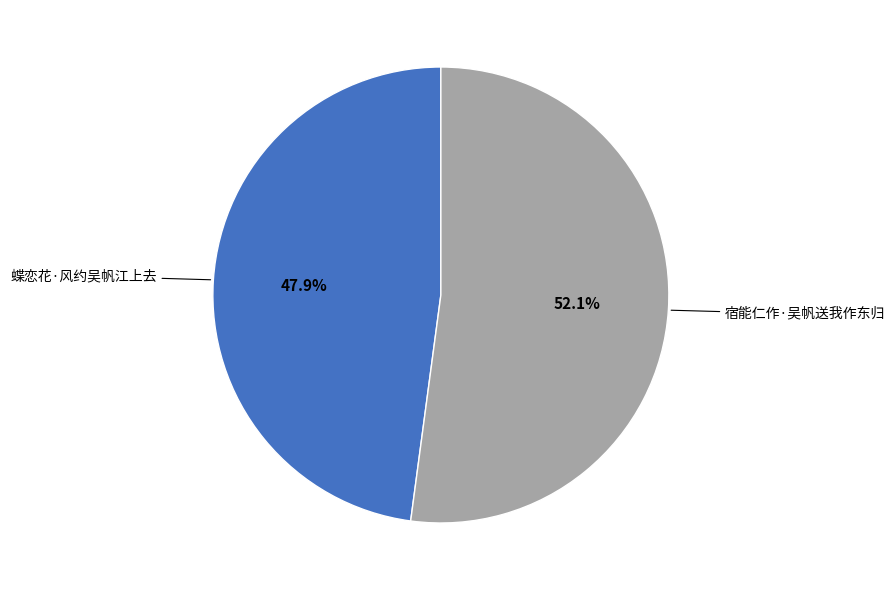

Combined, what portion of the pie is 蝶恋花·风约吴帆江上去 and 宿能仁作·吴帆送我作东归?

100.0%